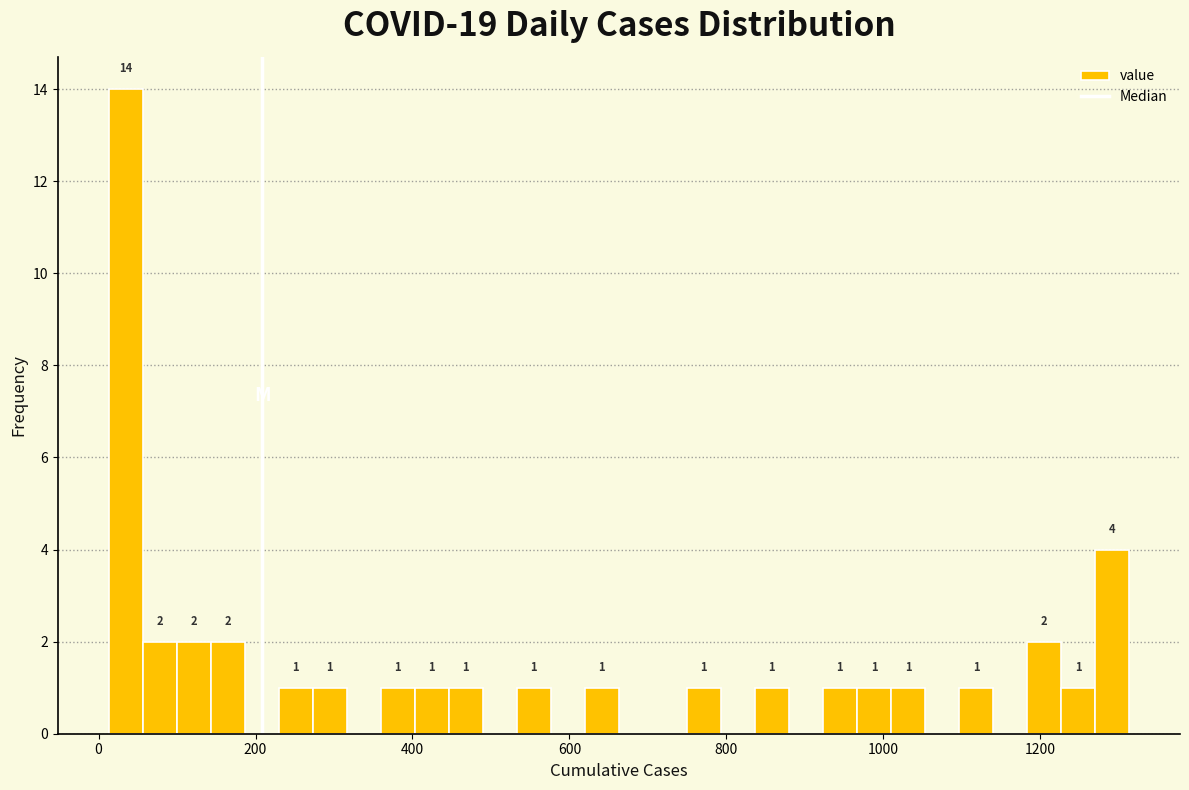

Read against the x-axis, roughly where is the centre of the tallest bar?

40